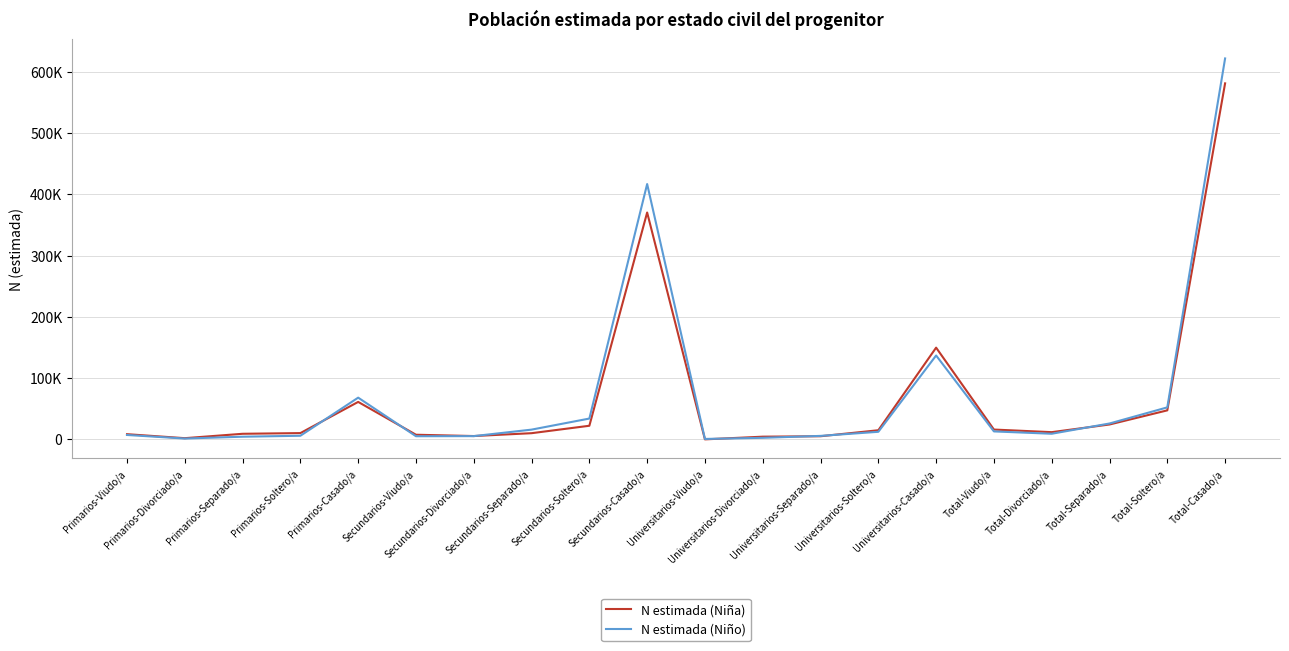

At which category does the chart reach its minimum across all series?

Universitarios-Viudo/a